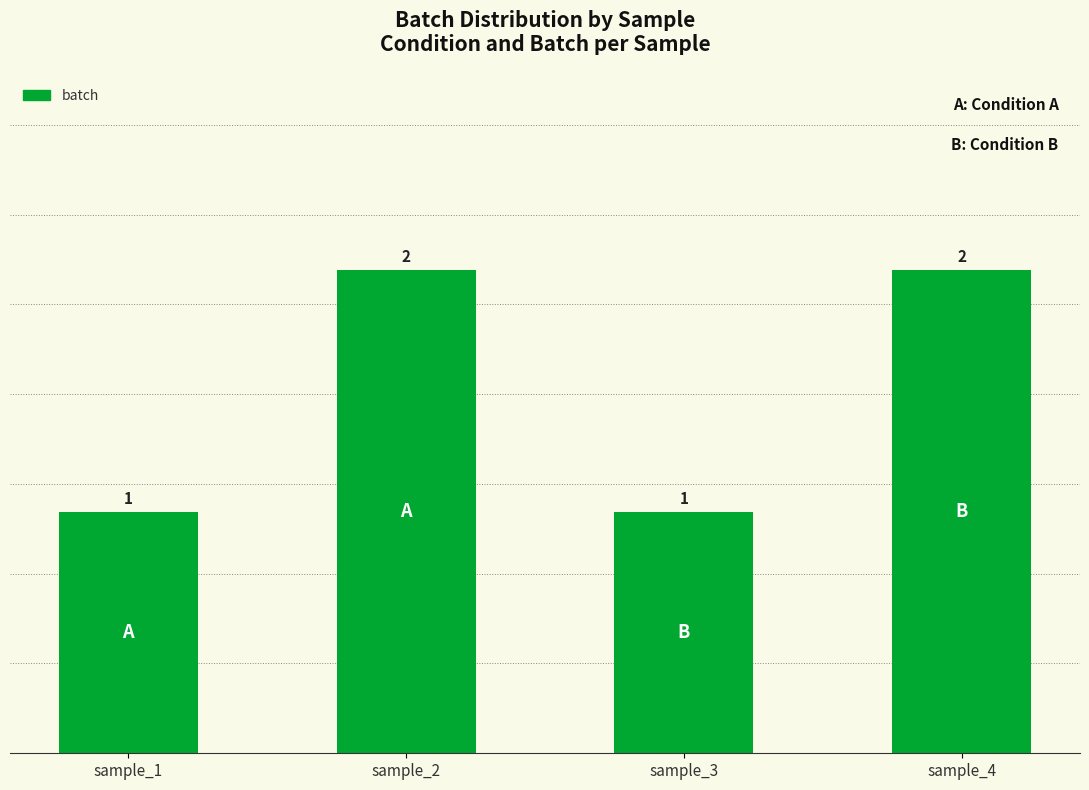

What is the sum of all values?

6